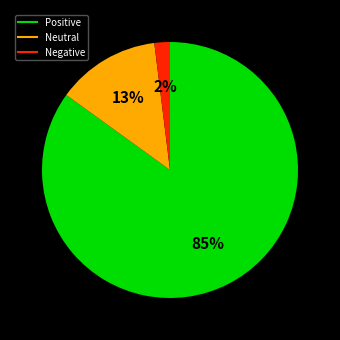

To the nearest percent, what is the average slice percentage?

33%